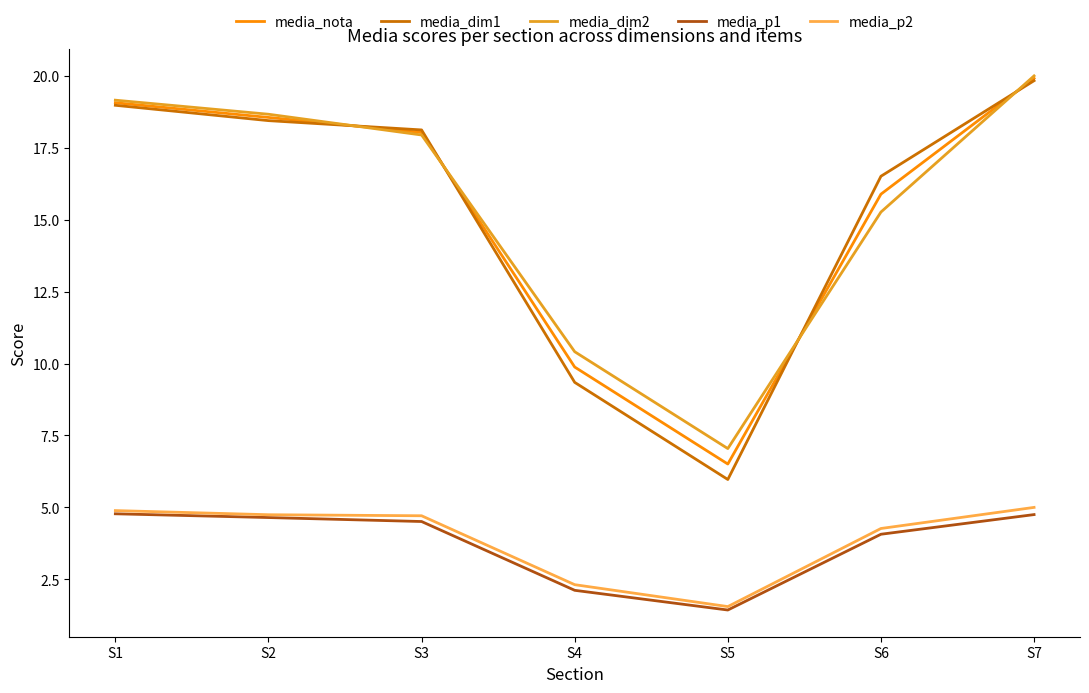

List the labels in order of media_nota value, largest first.

S7, S1, S2, S3, S6, S4, S5